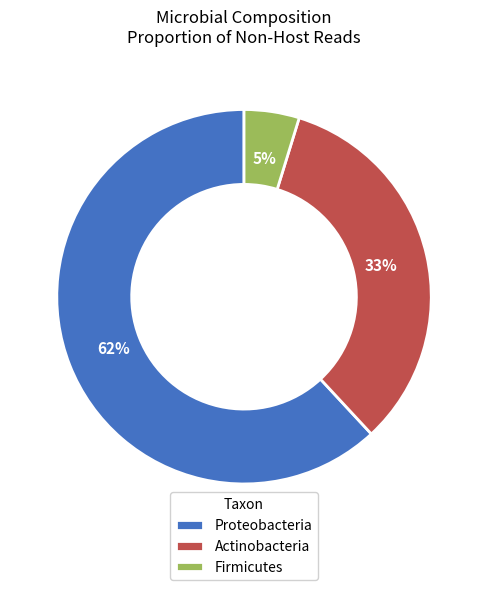

Is it true that Actinobacteria is 33% of the pie?

True